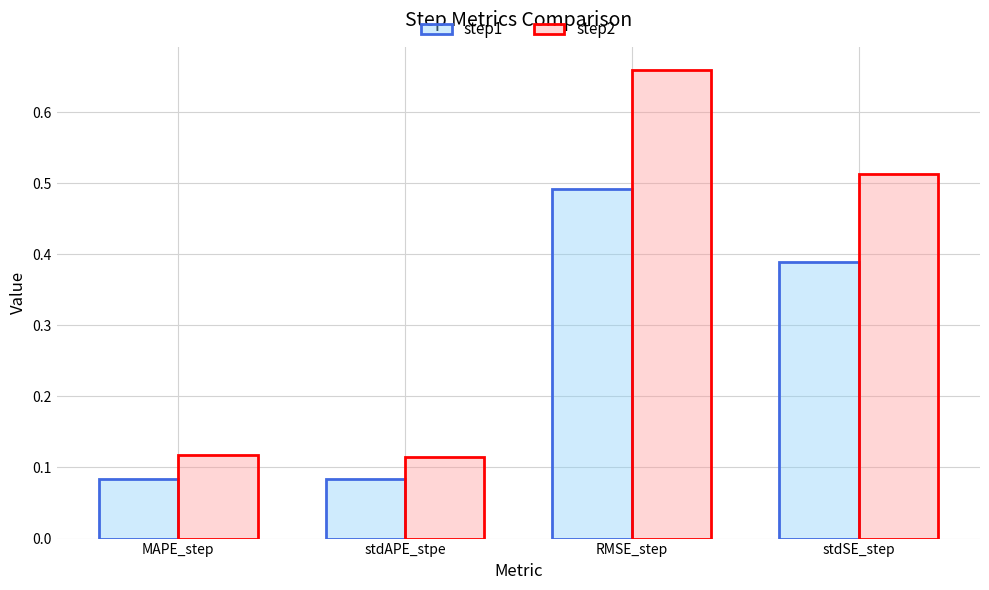

The step2 series shows 0.2 at RMSE_step. True or false?

False